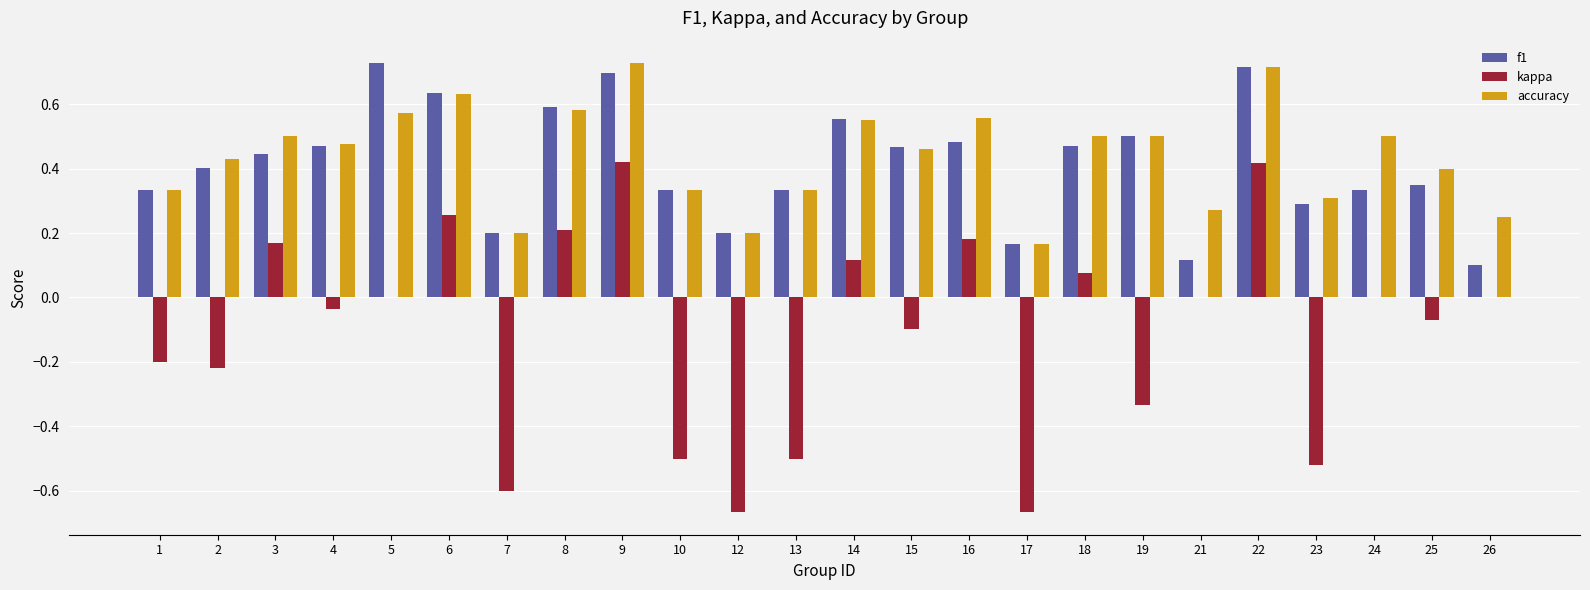

Which series changed the most between 13 and 18?

kappa